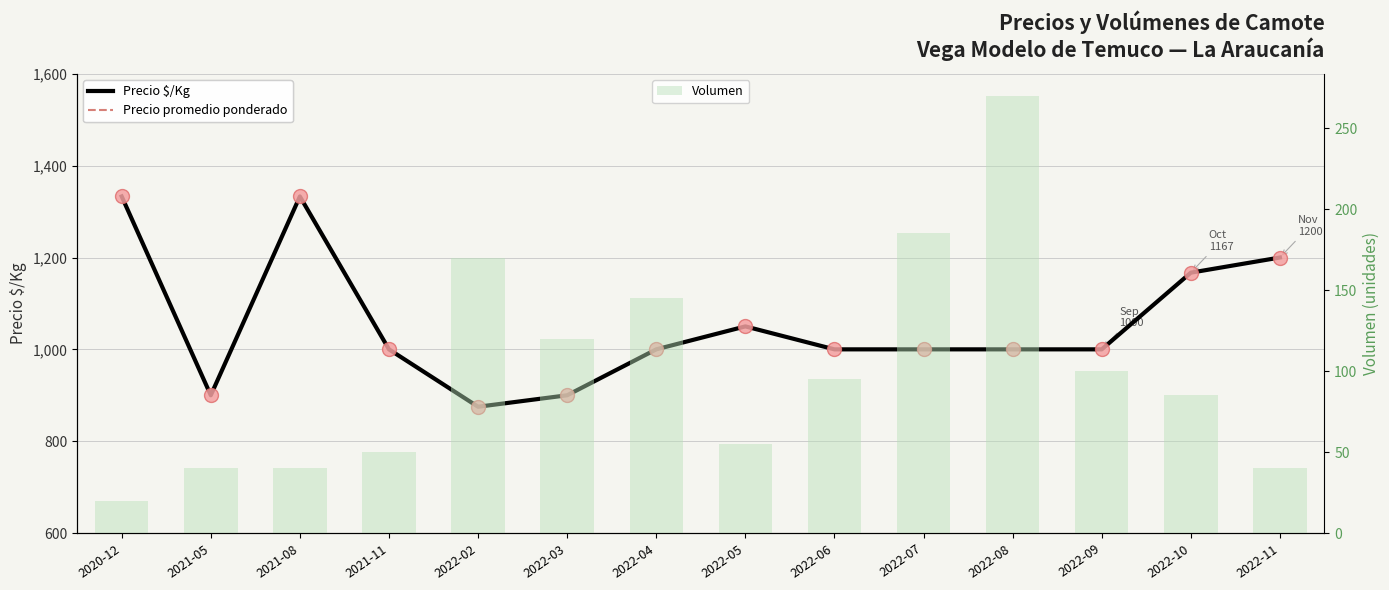

At which label does Precio $/Kg reach its peak?

2020-12